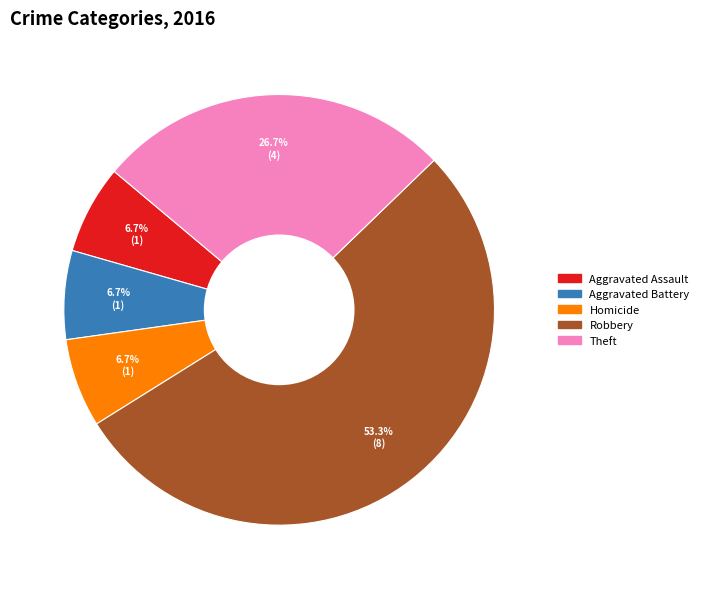

Which slice represents more than half of the pie?

Robbery